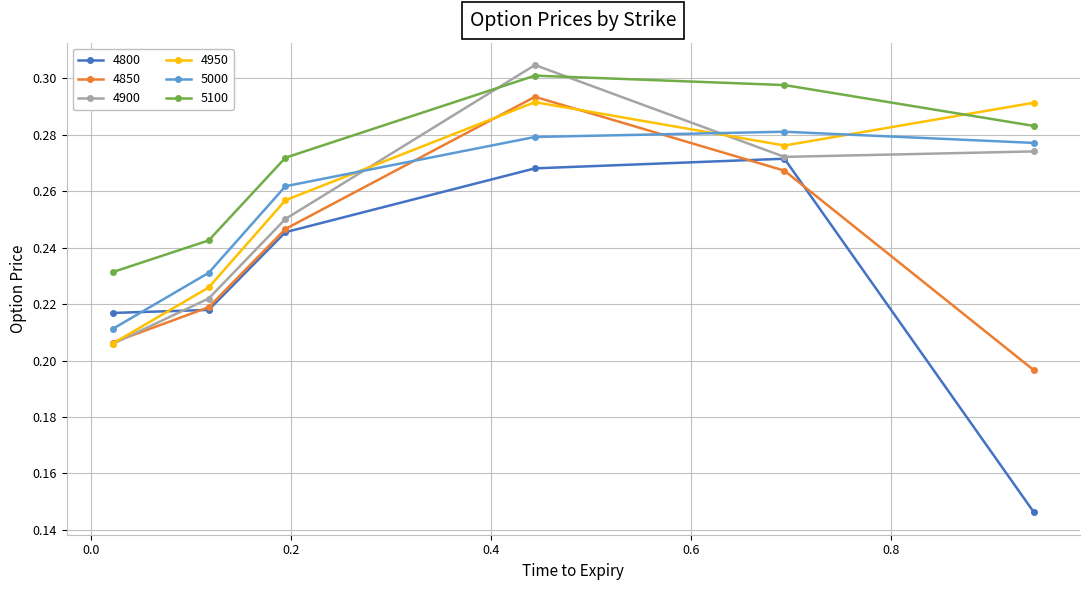

Which series has the widest spread of values?

4800